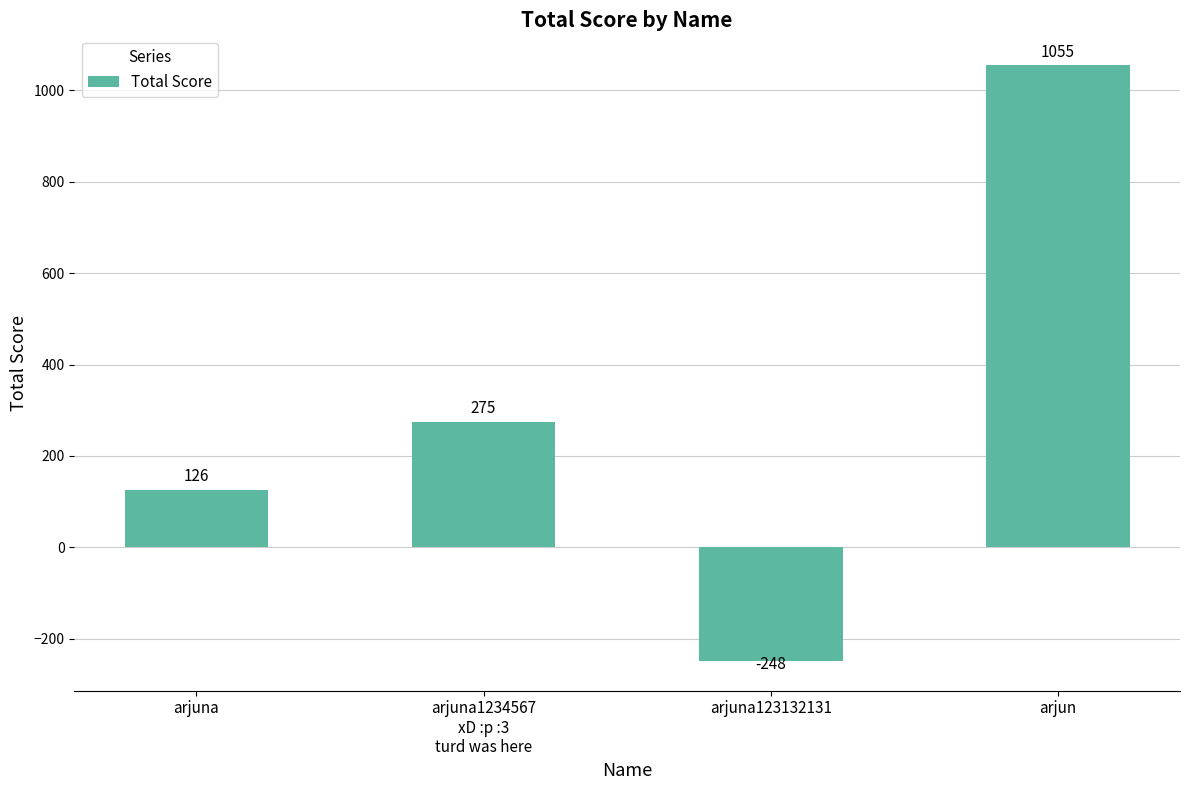

Reading left to right, what are all the values shown in this chart?

arjuna=126	arjuna1234567
xD :p :3
turd was here=275	arjuna123132131=-248	arjun=1055